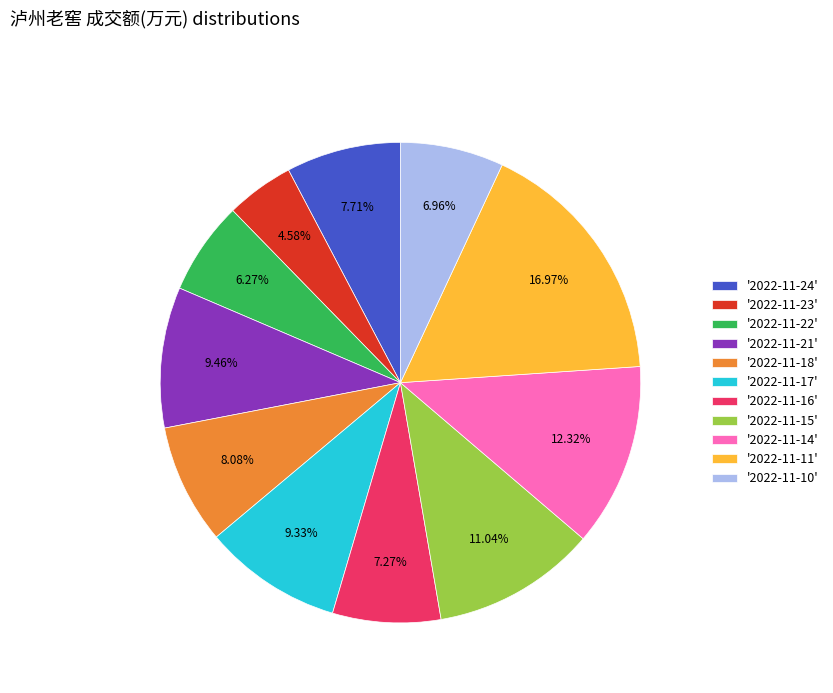

Do '2022-11-22' and '2022-11-24' together represent more than half of the pie?

No